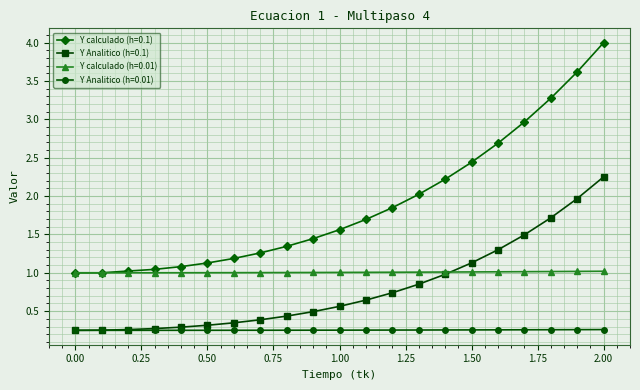

What is the value of the Y Analitico (h=0.1) point at the 8th from the left?

0.4